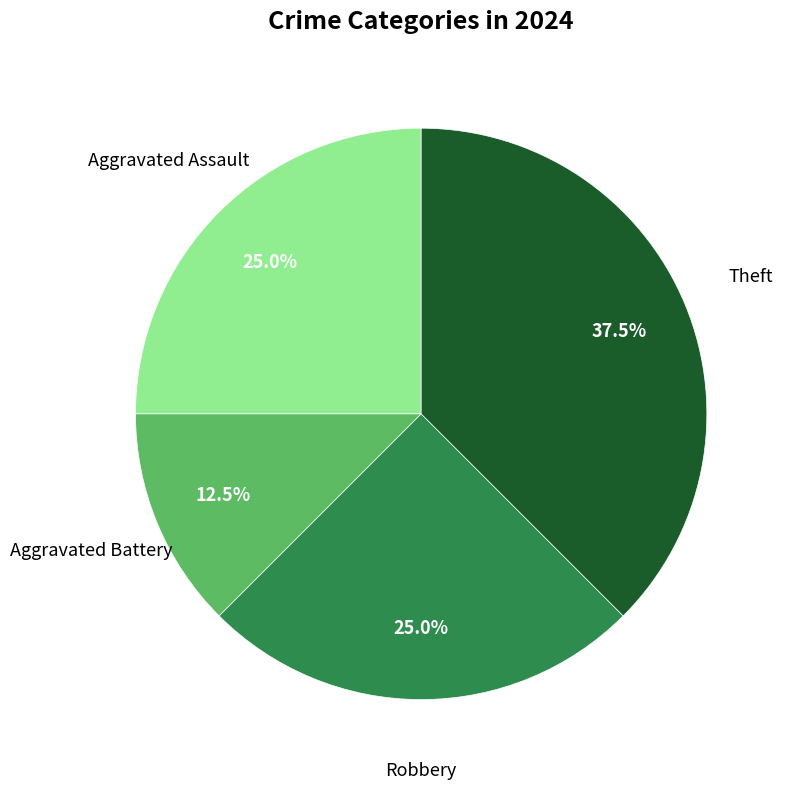

Does any single category account for the majority?

No